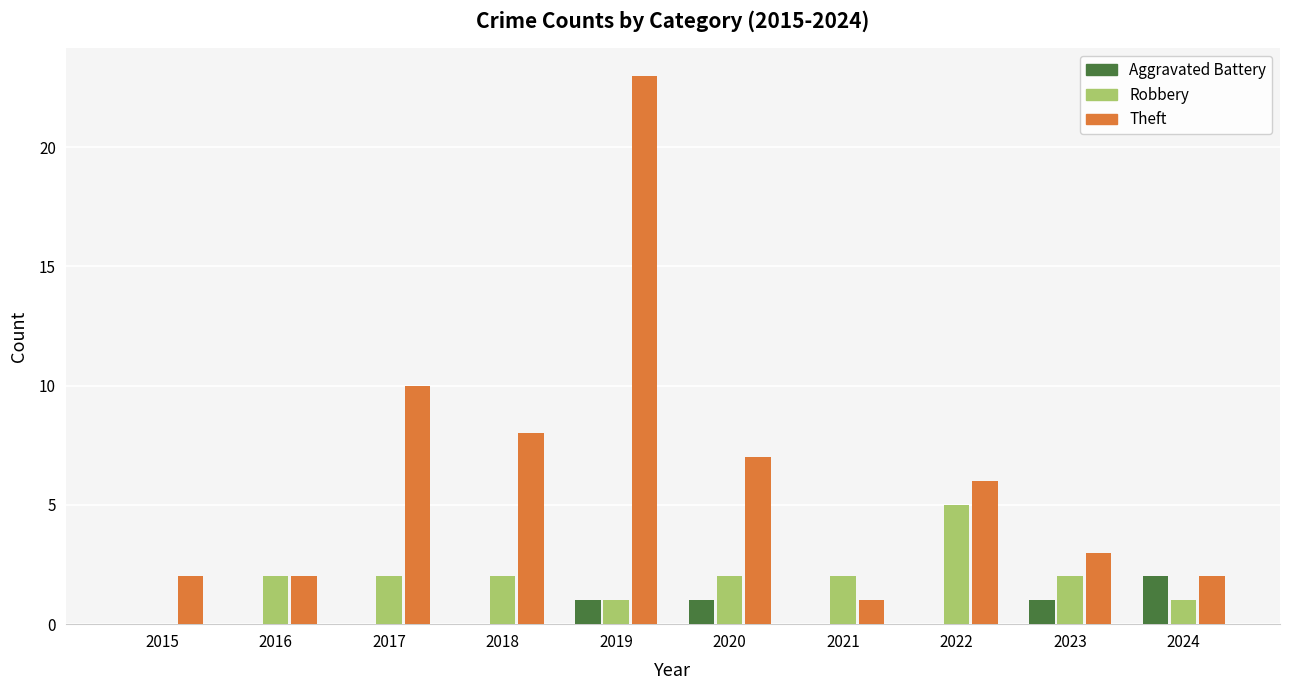

What is the total value across all series at 2016?

4